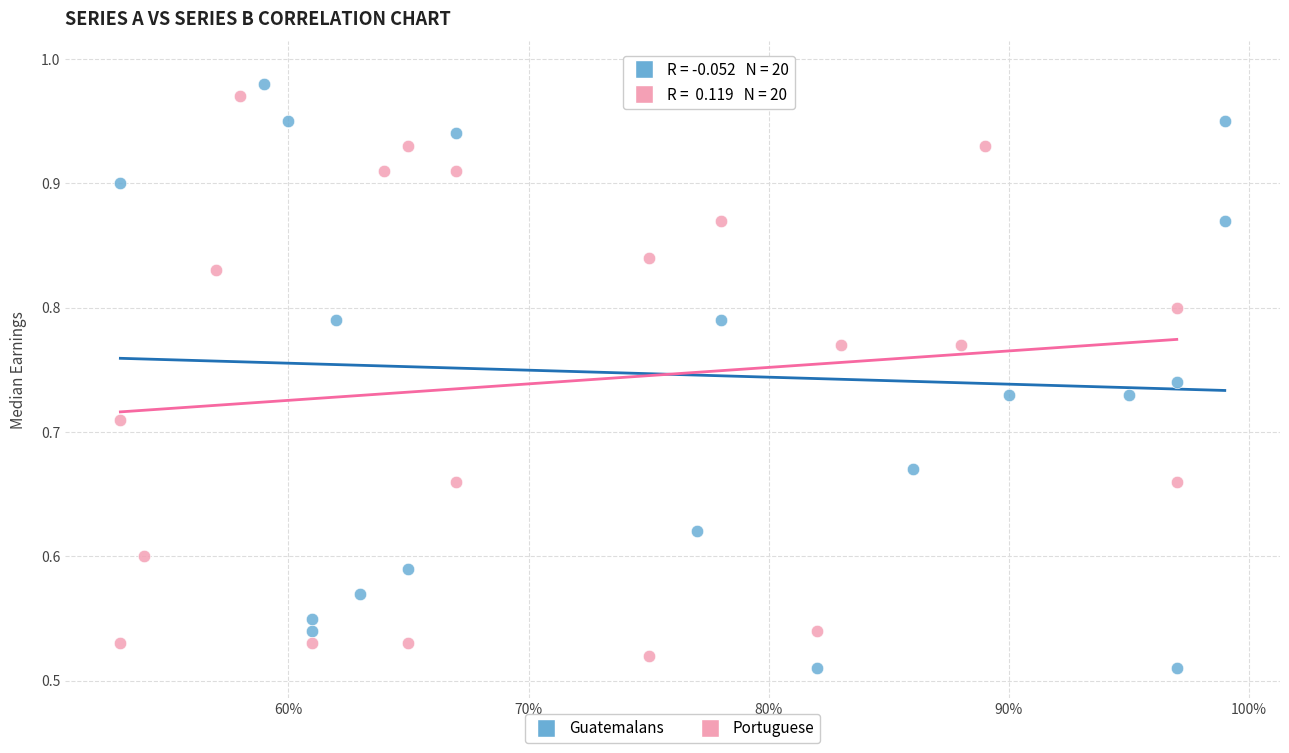

Which series has the largest Y range (max minus min)?

Guatemalans